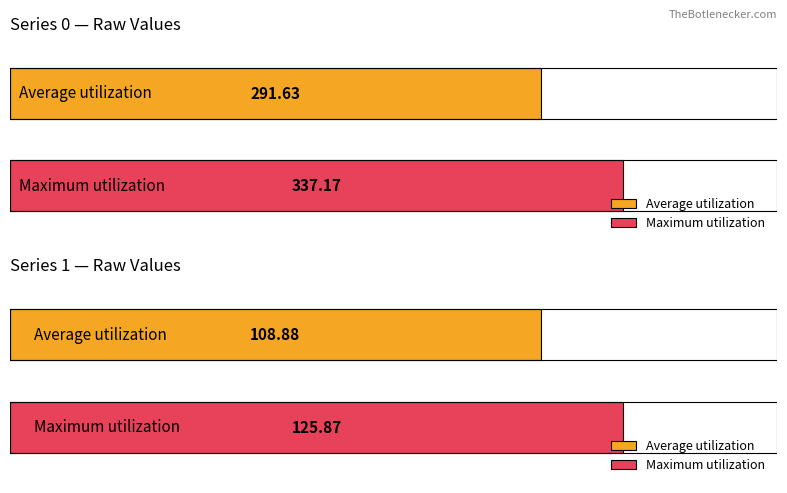

Is it true that 0 equals 488.5 at 16?

False